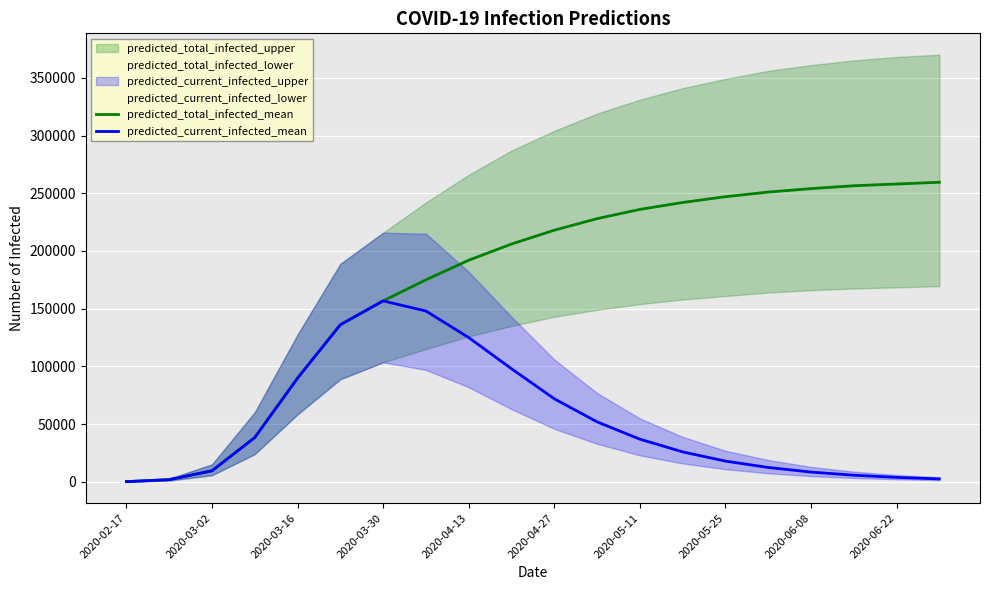

In predicted_current_infected_mean, how many points are higher than both neighbors (excluding endpoints)?

1